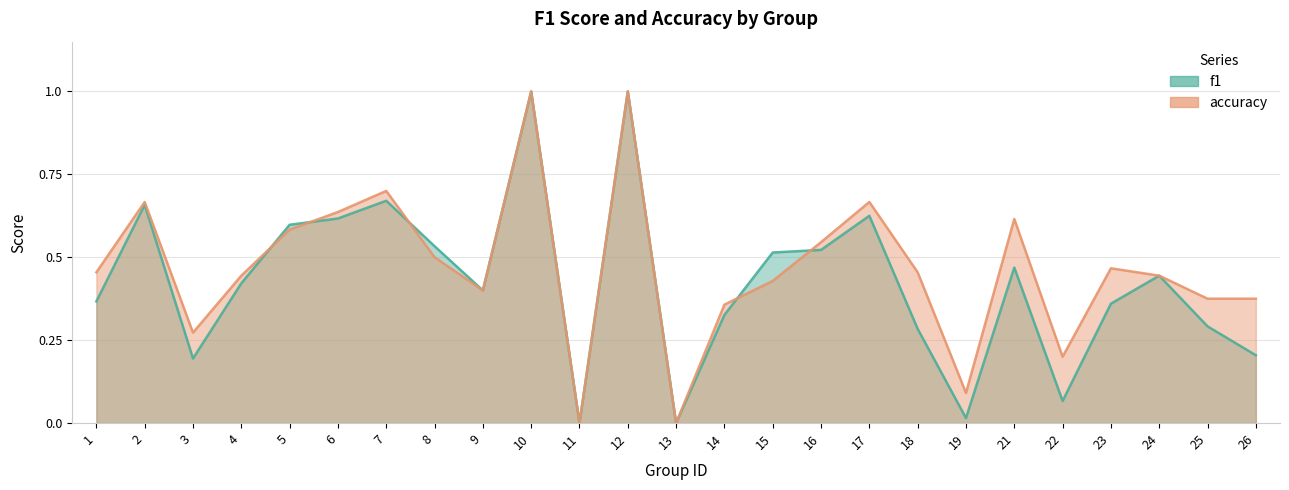

True or false: f1 has a value of 0.6 at 10.

False